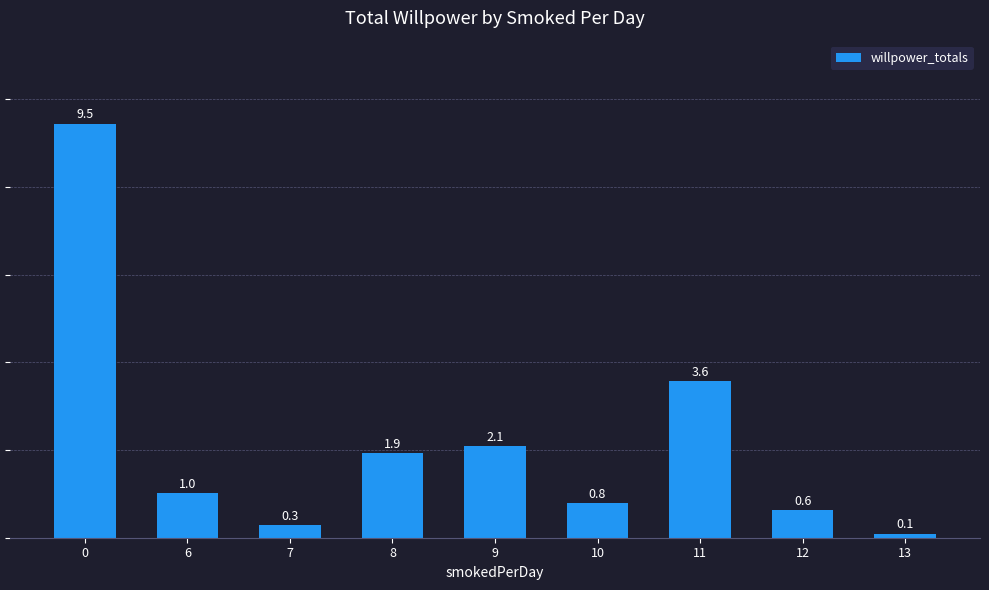

At which label is the value closest to 4?

11